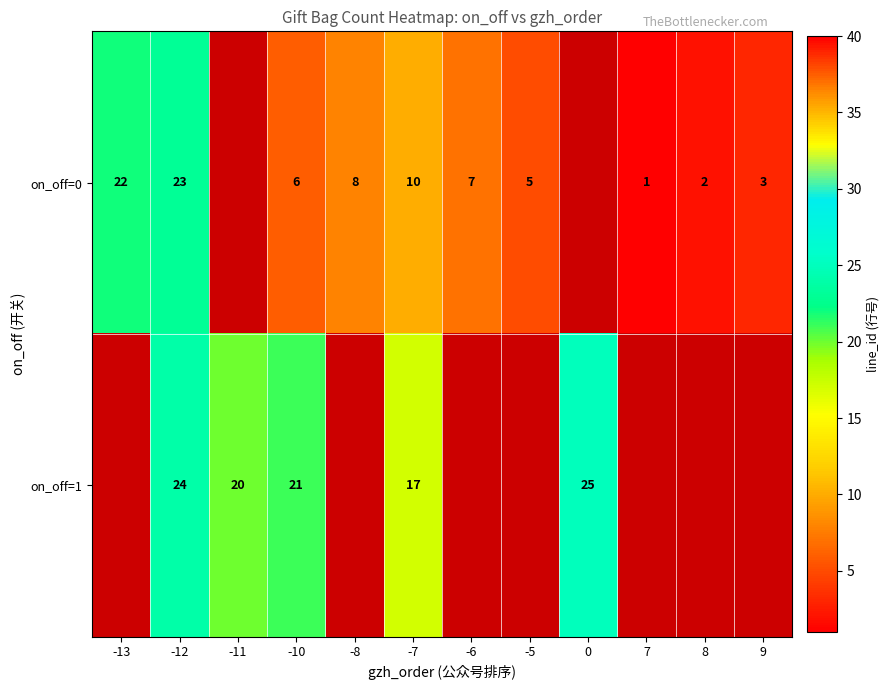

Is the value of on_off=1 at -7 greater than the value of on_off=0 at -7?

Yes